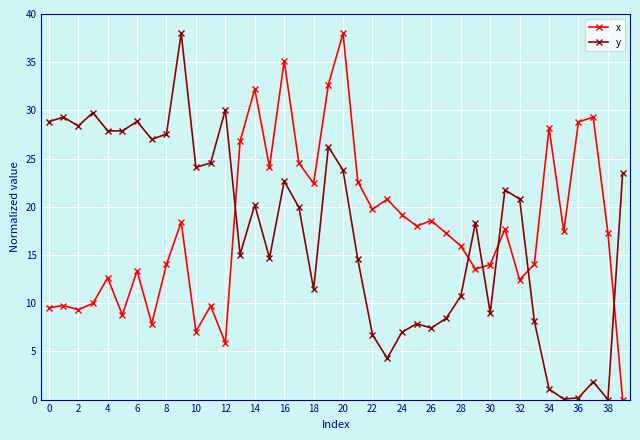

True or false: y has more than 0 points higher than both neighbors.

True